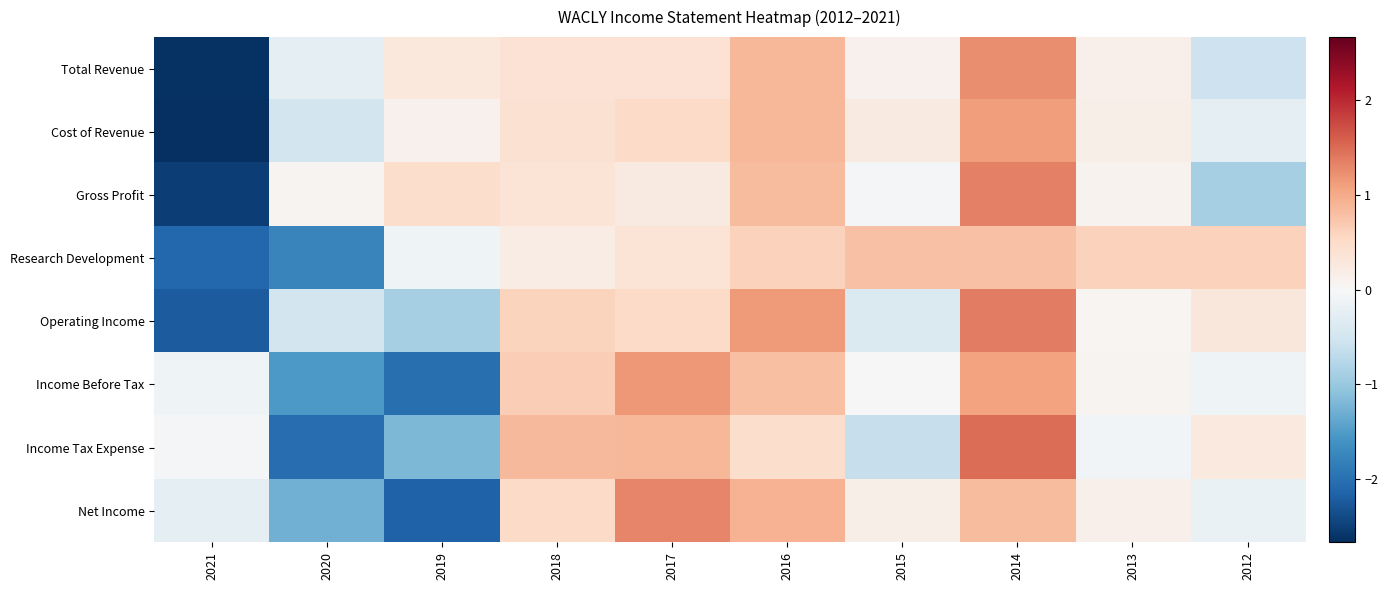

Between 2021 and 2020, which series saw the biggest shift?

Gross Profit